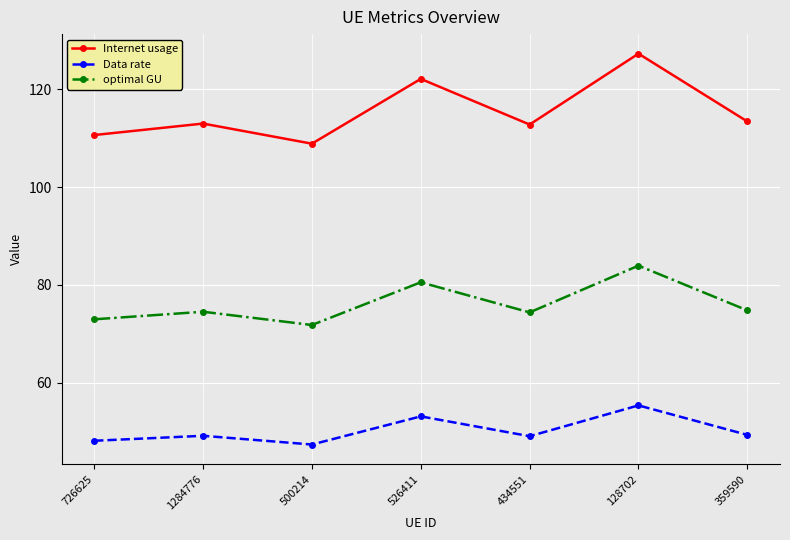

List the series in order of their peak value, highest first.

Internet usage, optimal GU, Data rate